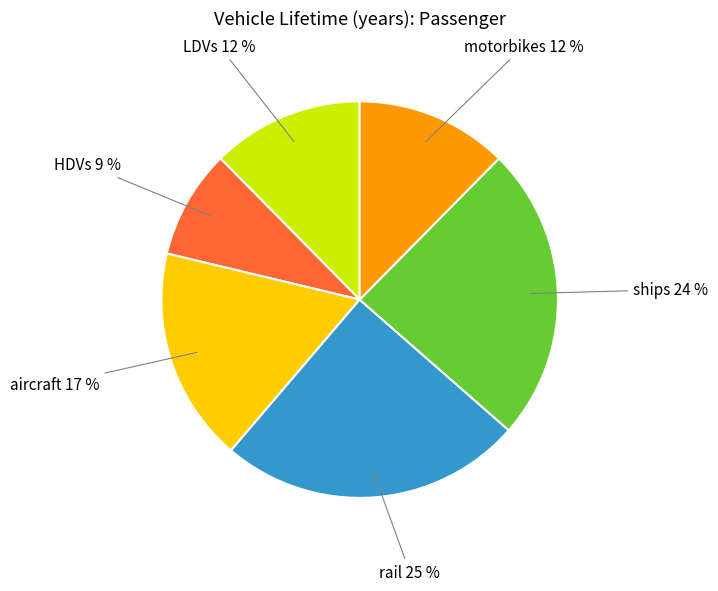

To the nearest percent, what is the average slice percentage?

17%